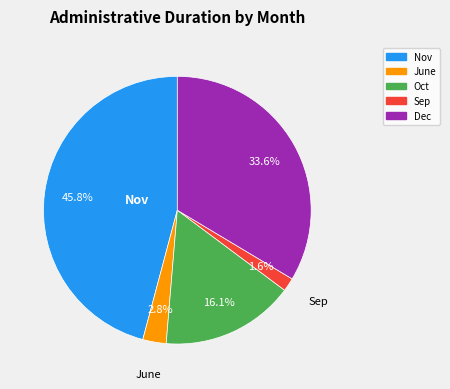

Rank the categories by value from highest to lowest.

Nov, Dec, Oct, June, Sep